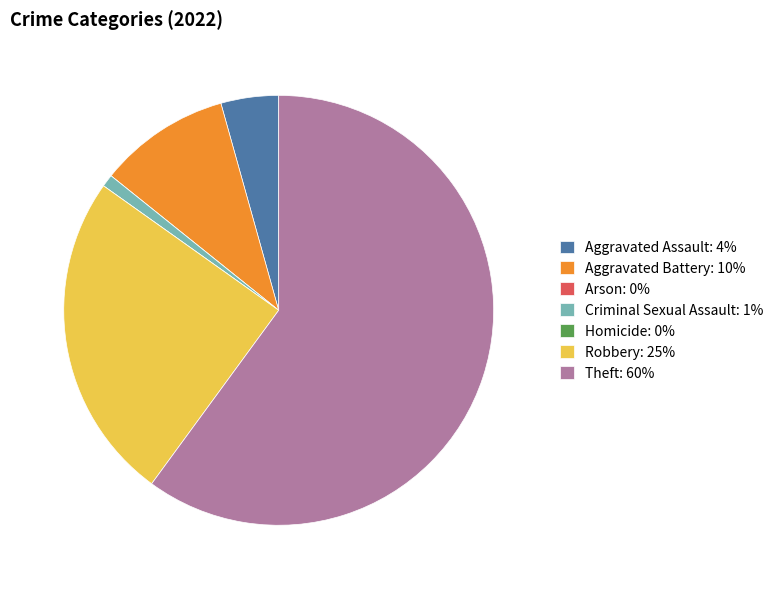

Between Aggravated Assault: 4% and Criminal Sexual Assault: 1%, which is larger?

Aggravated Assault: 4%